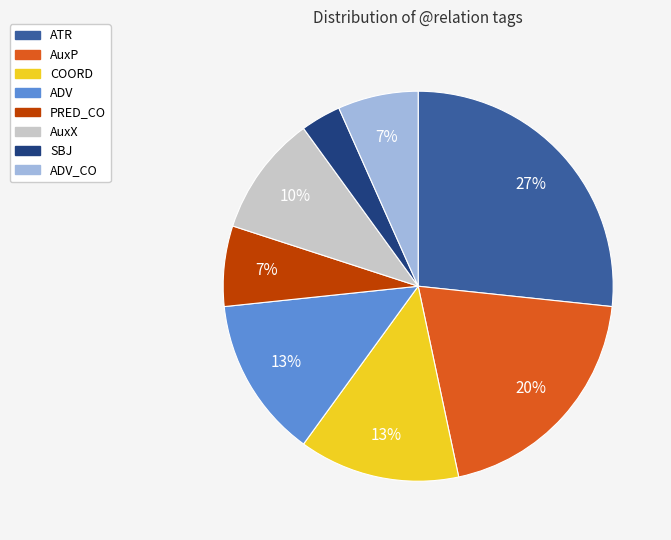

Is there a majority slice in this chart?

No